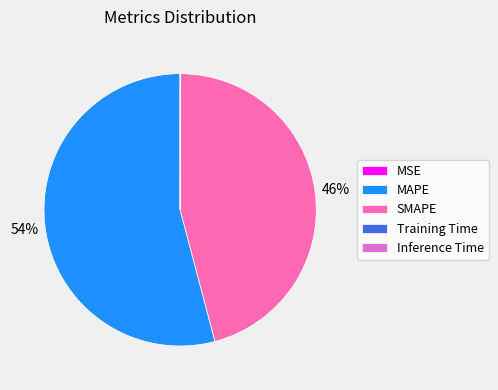

Approximately how many times larger is the value at MAPE compared to SMAPE?

1.2